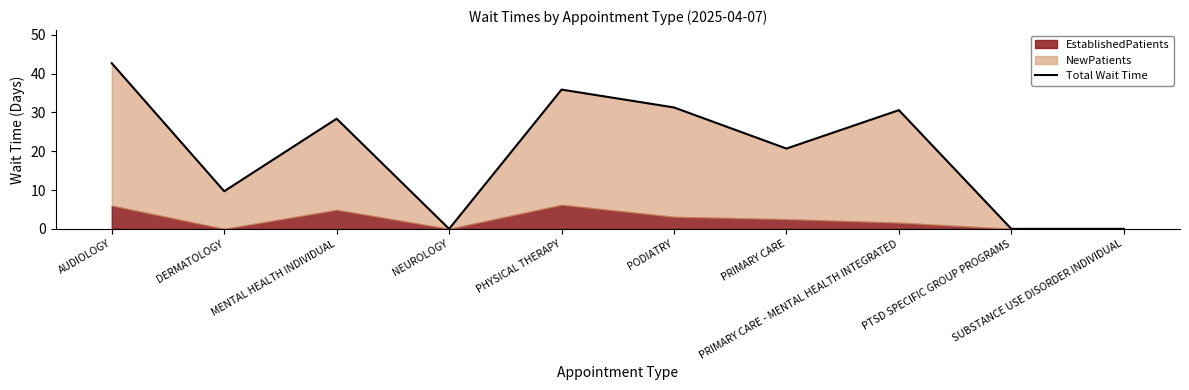

Reading right to left, extract all data points from this chart.

0.0	0.0	30.6	20.7	31.3	35.9	0.0	28.4	9.7	42.7